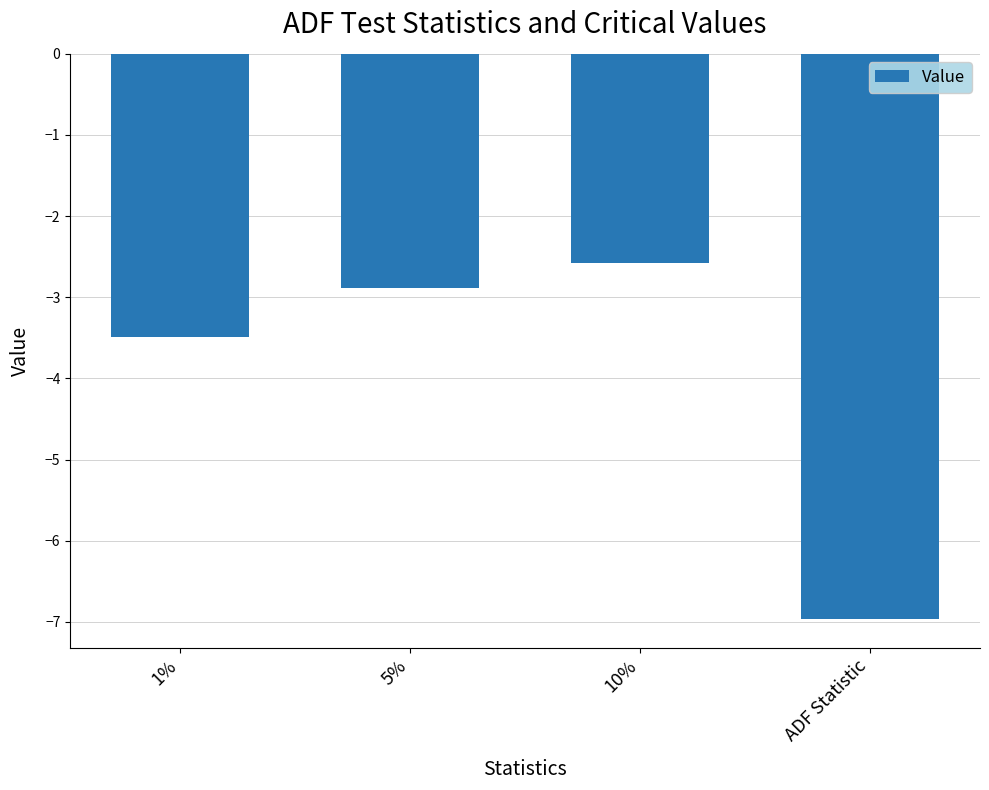

Rank the categories by value from highest to lowest.

10%, 5%, 1%, ADF Statistic